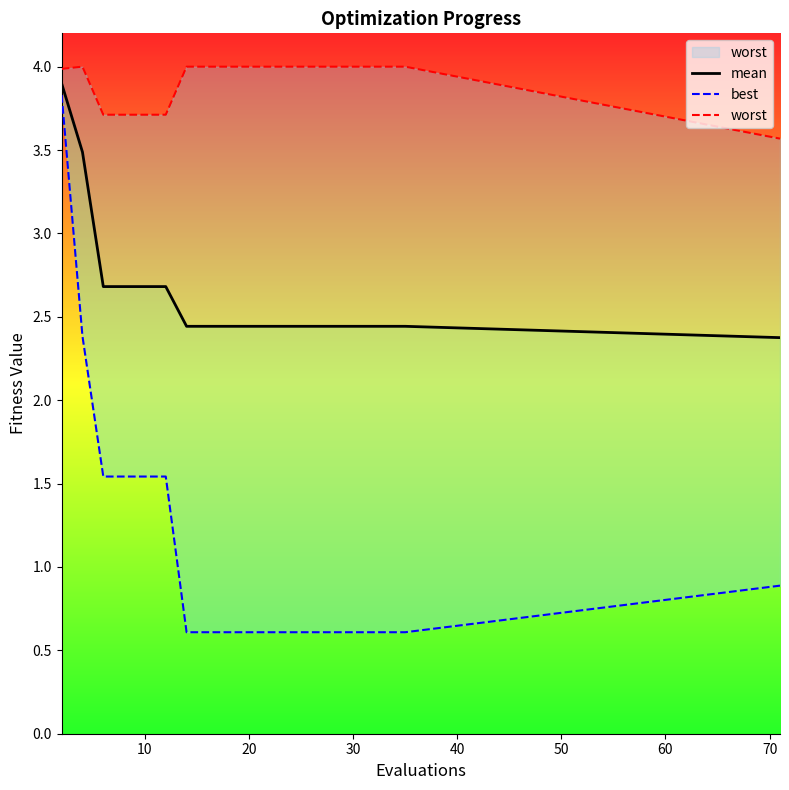

What is the difference between the maximum and minimum values in the best series?

3.2